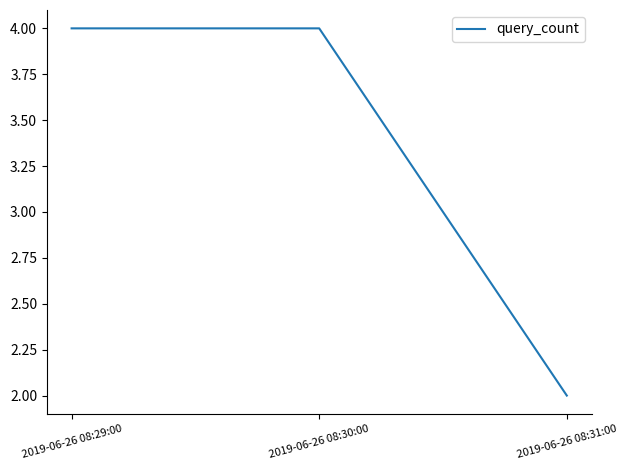

What is the greatest value displayed?

4